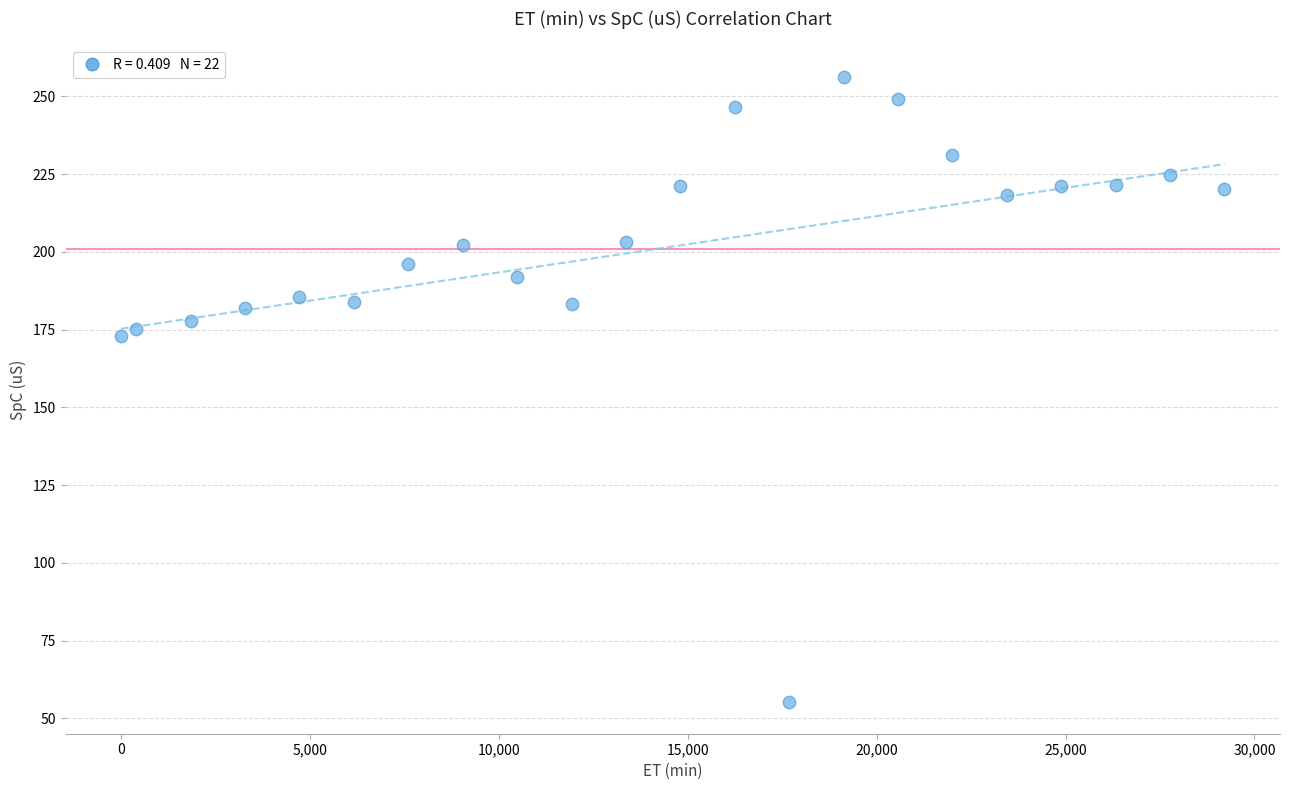

What is the range of Y values (max minus min)?

201.2